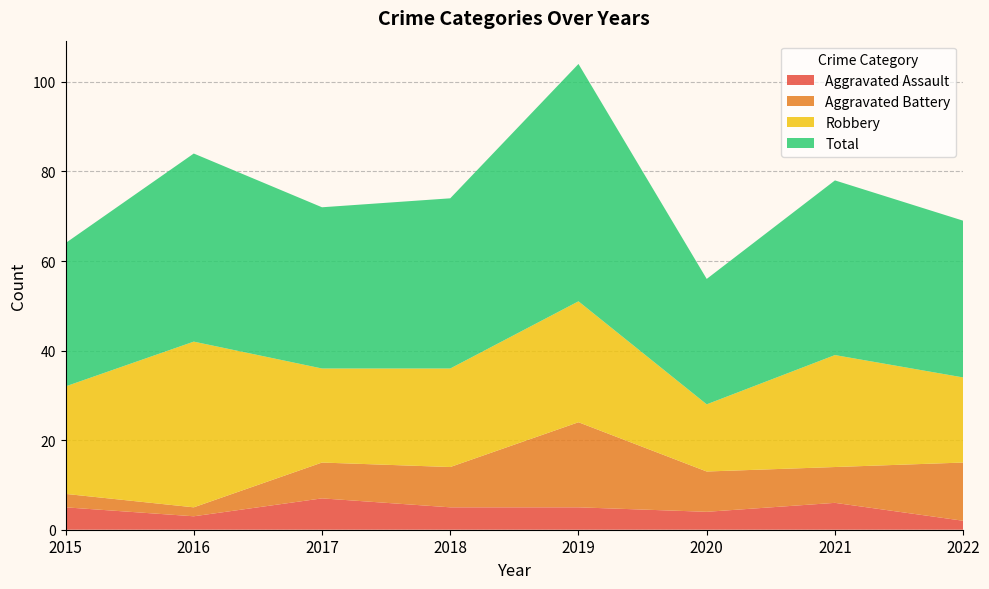

Reading left to right, extract all data points from this chart.

Aggravated Assault: 2015=5	2016=3	2017=7	2018=5	2019=5	2020=4	2021=6	2022=2
Aggravated Battery: 2015=3	2016=2	2017=8	2018=9	2019=19	2020=9	2021=8	2022=13
Robbery: 2015=24	2016=37	2017=21	2018=22	2019=27	2020=15	2021=25	2022=19
Total: 2015=32	2016=42	2017=36	2018=38	2019=53	2020=28	2021=39	2022=35